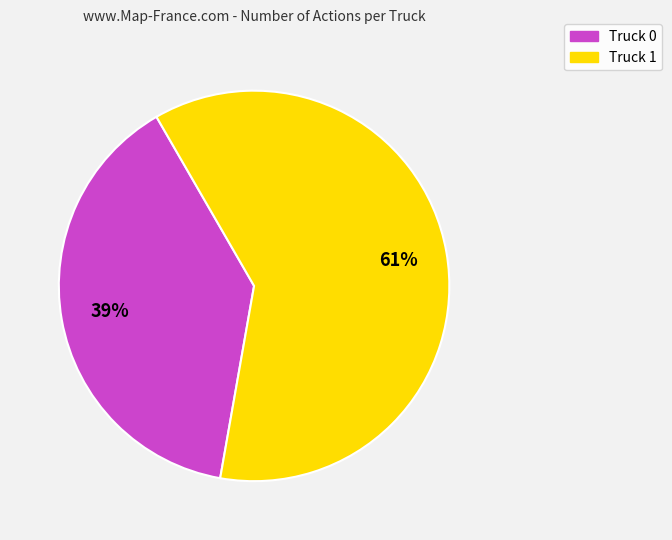

To the nearest percent, what portion does Truck 0 represent?

39%